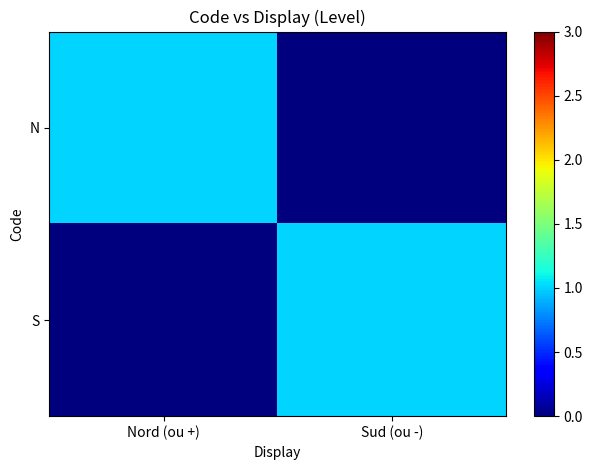

Between Sud (ou -) and Nord (ou +), which is larger?

Nord (ou +)